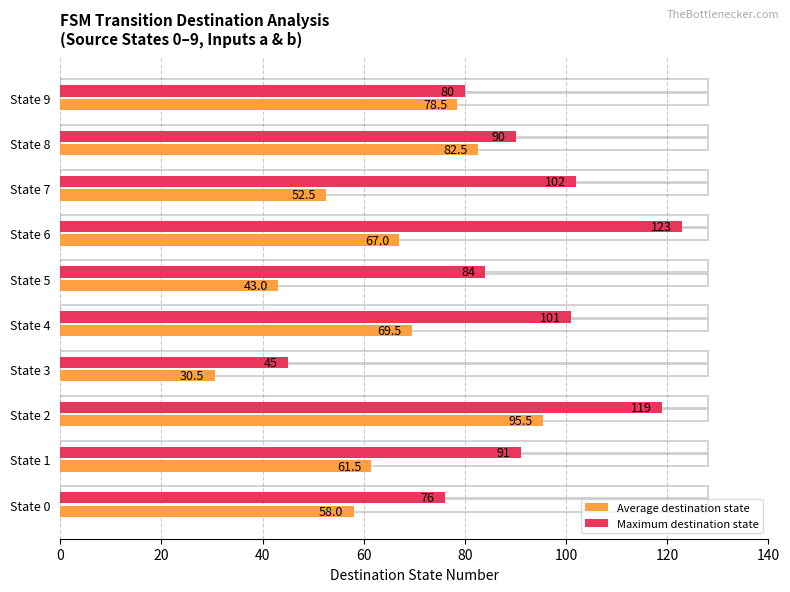

What is the lowest value of the Maximum destination state series?

45.0